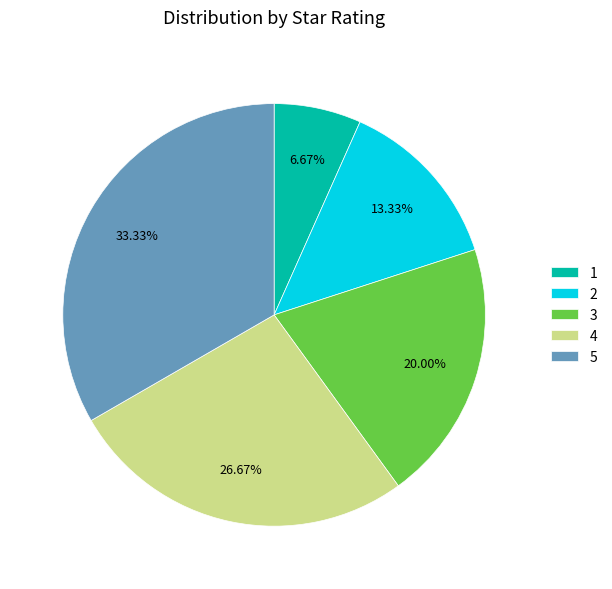

Which slice is the largest?

5